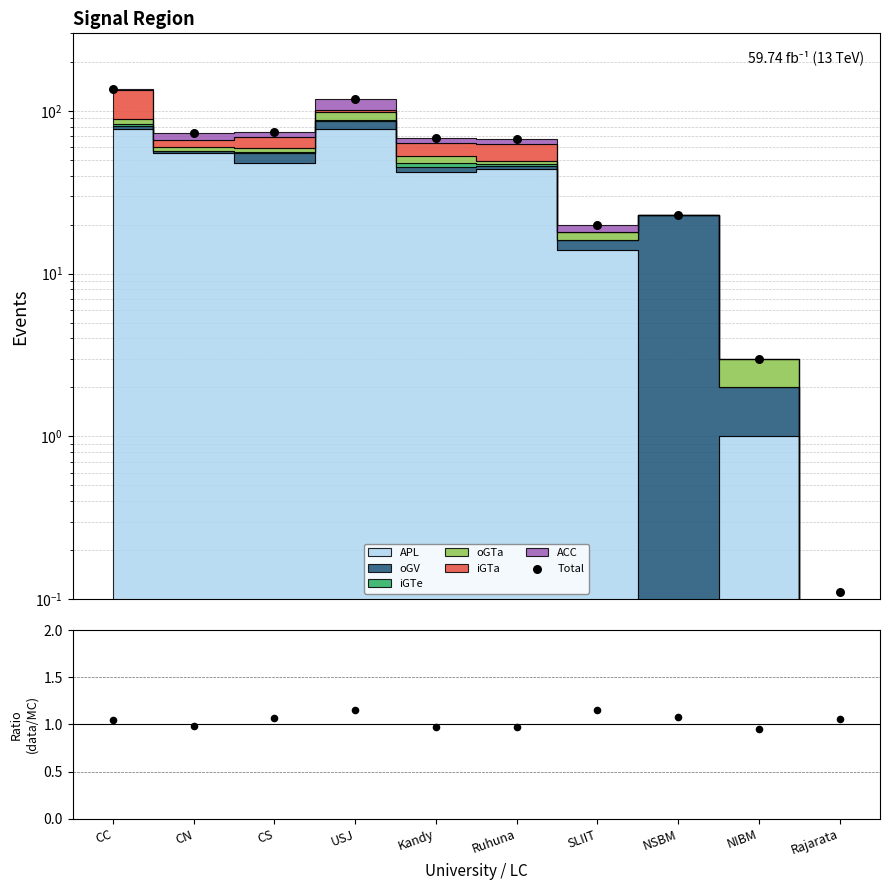

Which series reaches the minimum Y coordinate?

Total